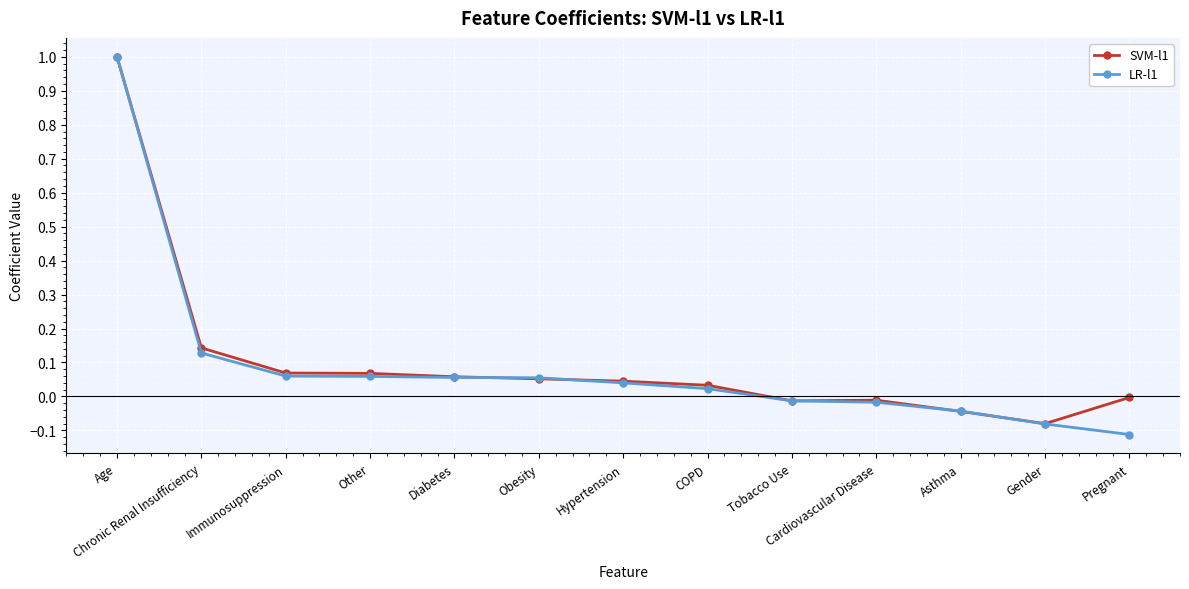

The SVM-l1 series shows -0.0 at Tobacco Use. True or false?

True